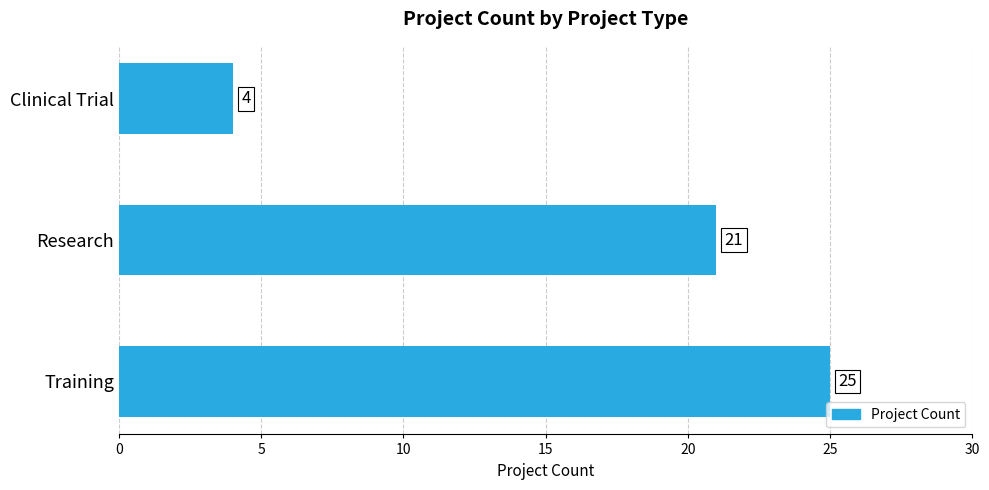

What is the difference between the maximum and minimum values?

21